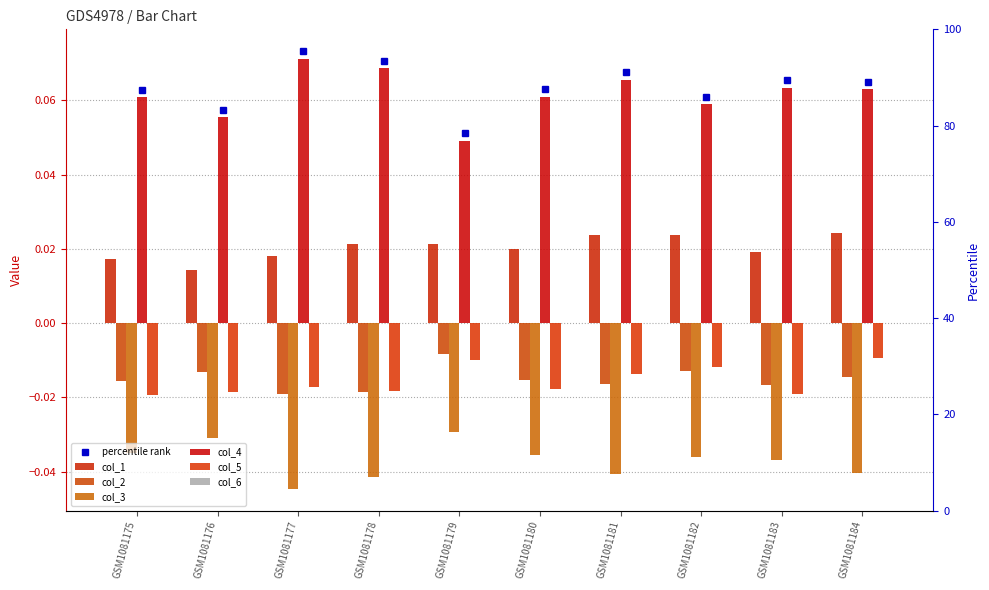

Reading left to right, transcribe all the data shown in this chart.

col_1: 0.0	0.0	0.0	0.0	0.0	0.0	0.0	0.0	0.0	0.0
col_2: -0.0	-0.0	-0.0	-0.0	-0.0	-0.0	-0.0	-0.0	-0.0	-0.0
col_3: -0.0	-0.0	-0.0	-0.0	-0.0	-0.0	-0.0	-0.0	-0.0	-0.0
col_4: 0.1	0.1	0.1	0.1	0.0	0.1	0.1	0.1	0.1	0.1
col_5: -0.0	-0.0	-0.0	-0.0	-0.0	-0.0	-0.0	-0.0	-0.0	-0.0
col_6: 0.0	0.0	0.0	0.0	0.0	0.0	0.0	0.0	0.0	0.0